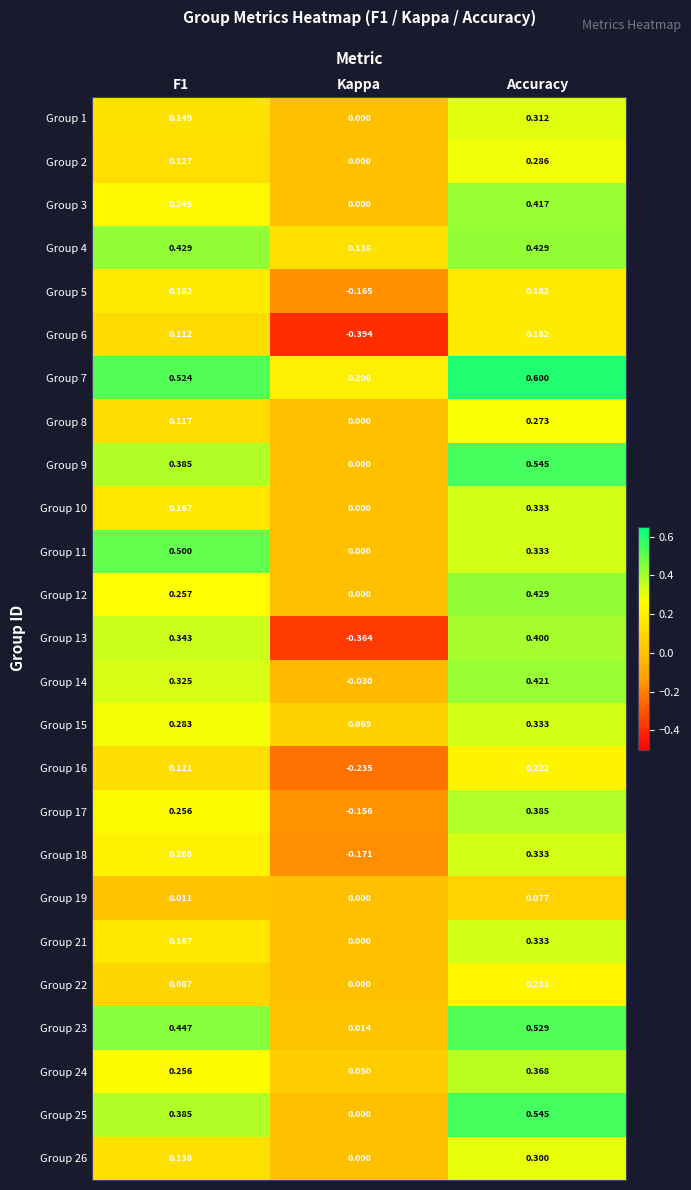

What is the difference between the highest and lowest values at Accuracy?

0.5